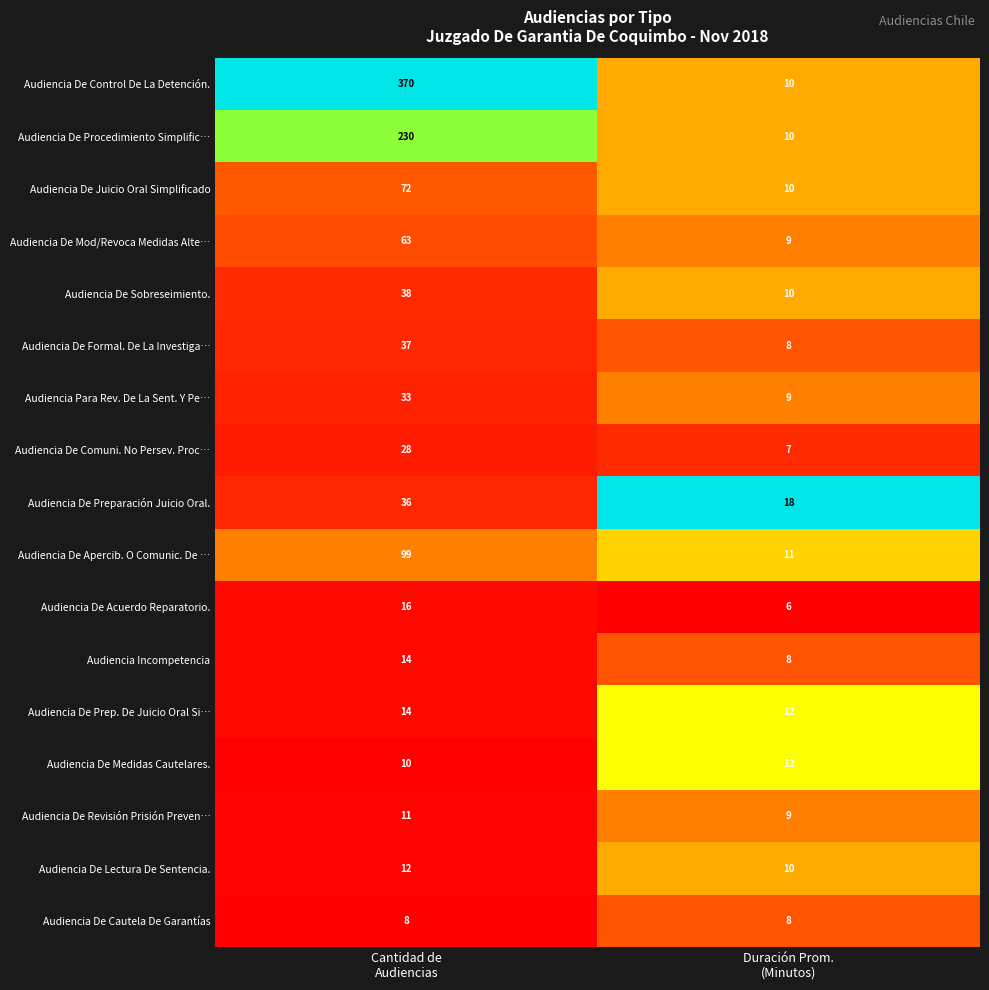

What is the smallest value displayed?

6